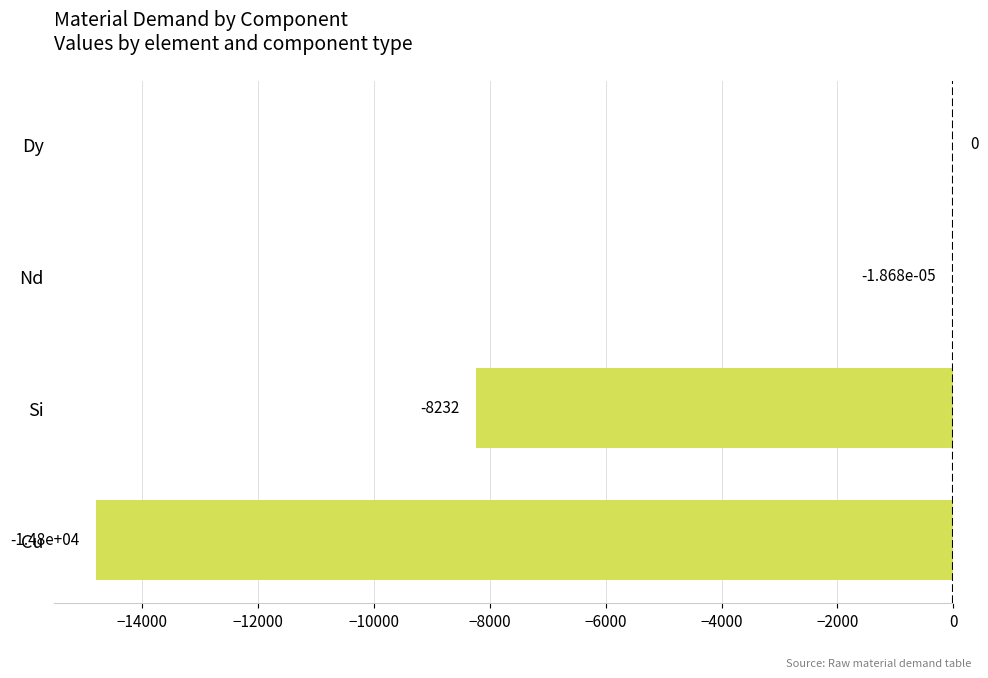

The chart shows a value of -21013.8 at Cu. True or false?

False